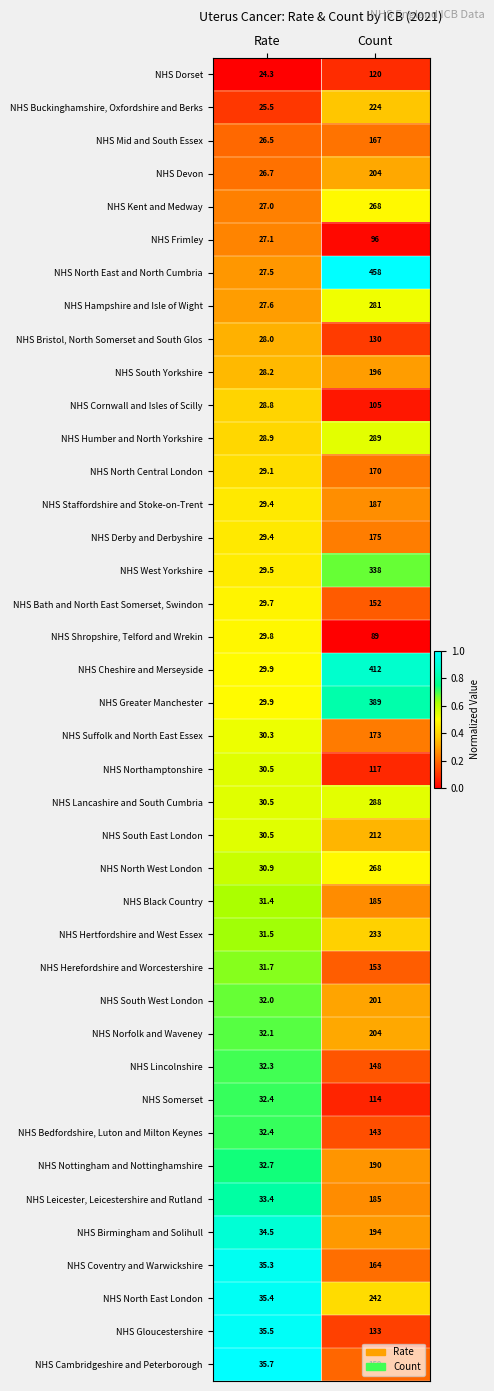

List the labels in order of NHS Greater Manchester value, largest first.

Count, Rate